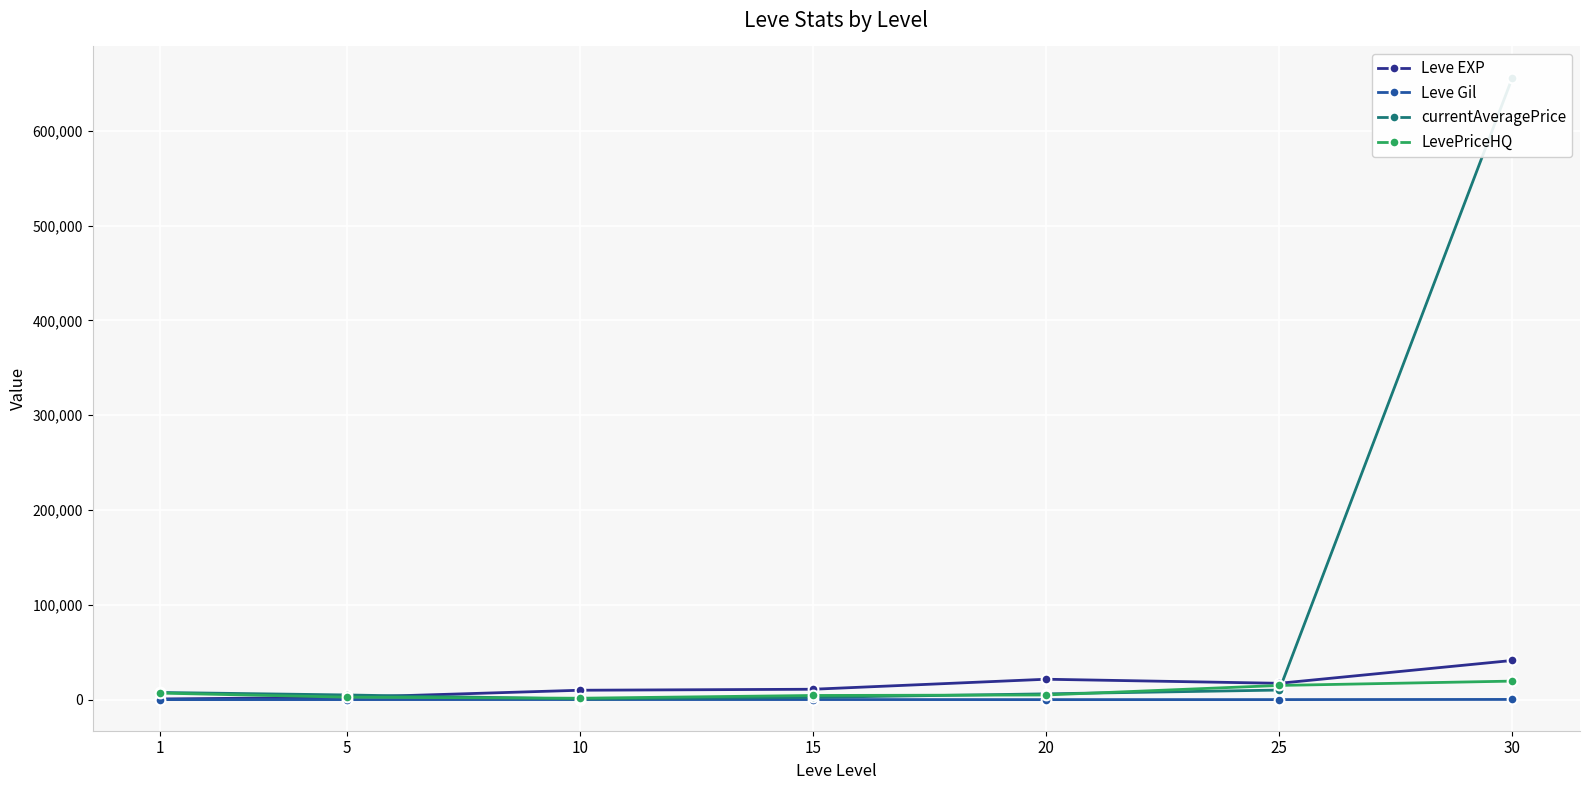

True or false: Leve EXP has more than 1 interior local peaks.

False